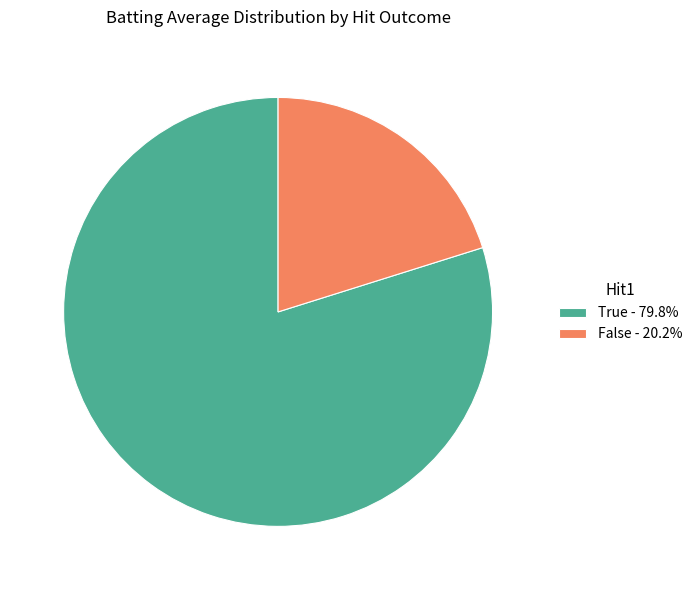

How many slices are in this pie chart?

2